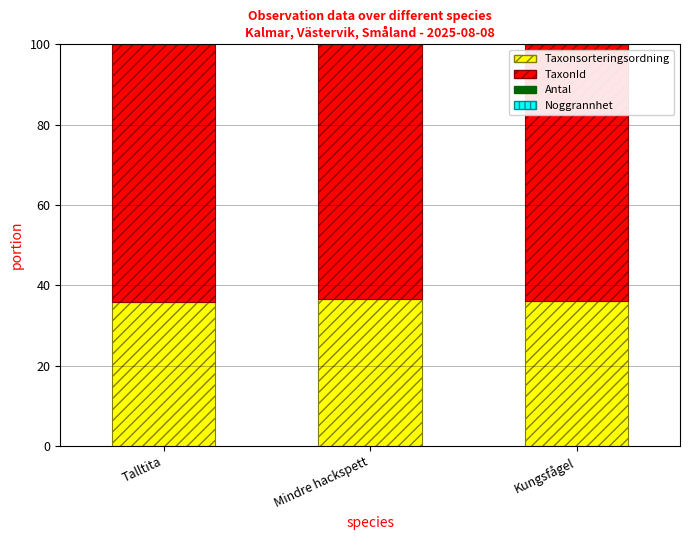

What is the sum of all Taxonsorteringsordning values?

108.6